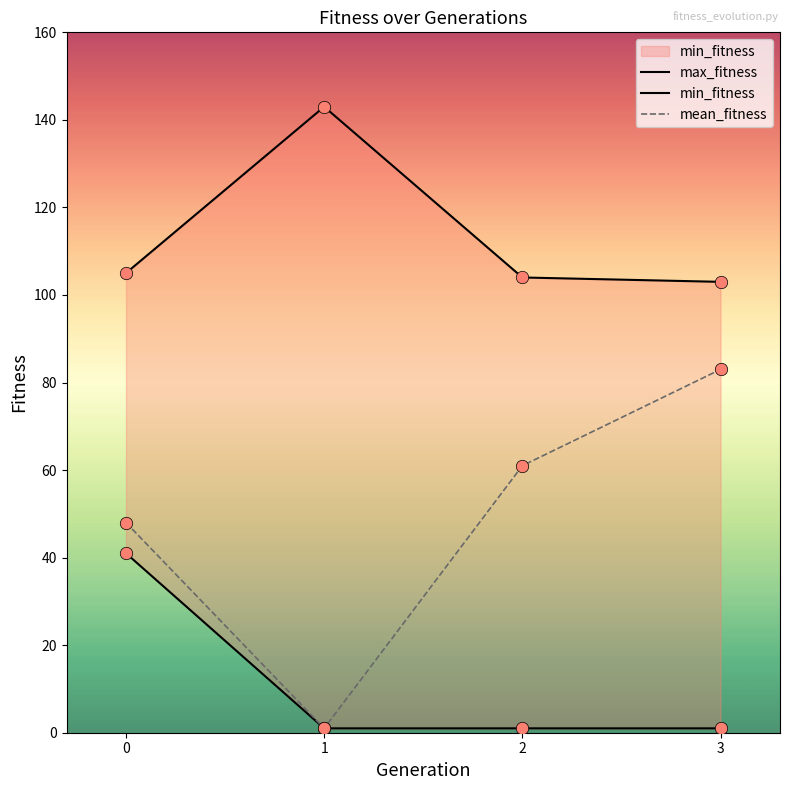

Which series has the largest Y range (max minus min)?

mean_fitness